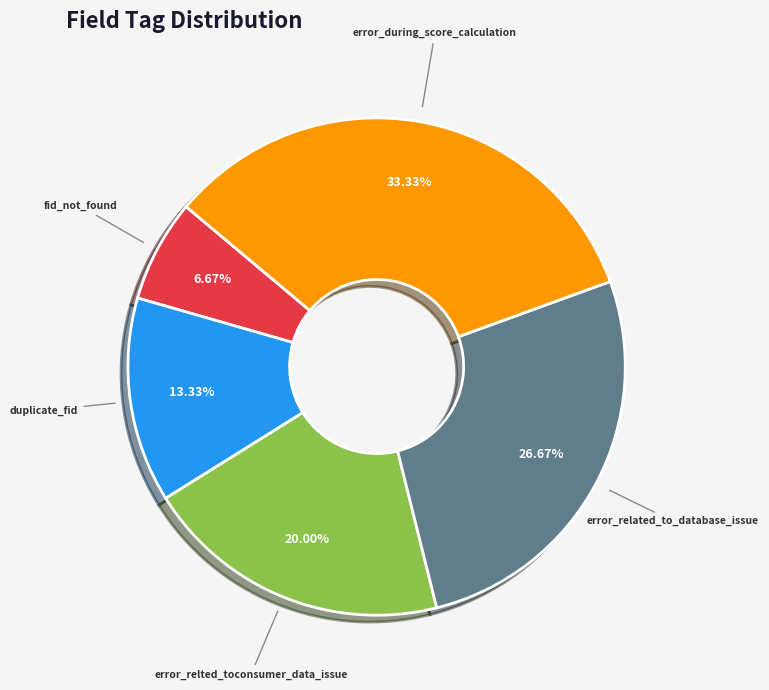

Which has a higher value, error_during_score_calculation or duplicate_fid?

error_during_score_calculation